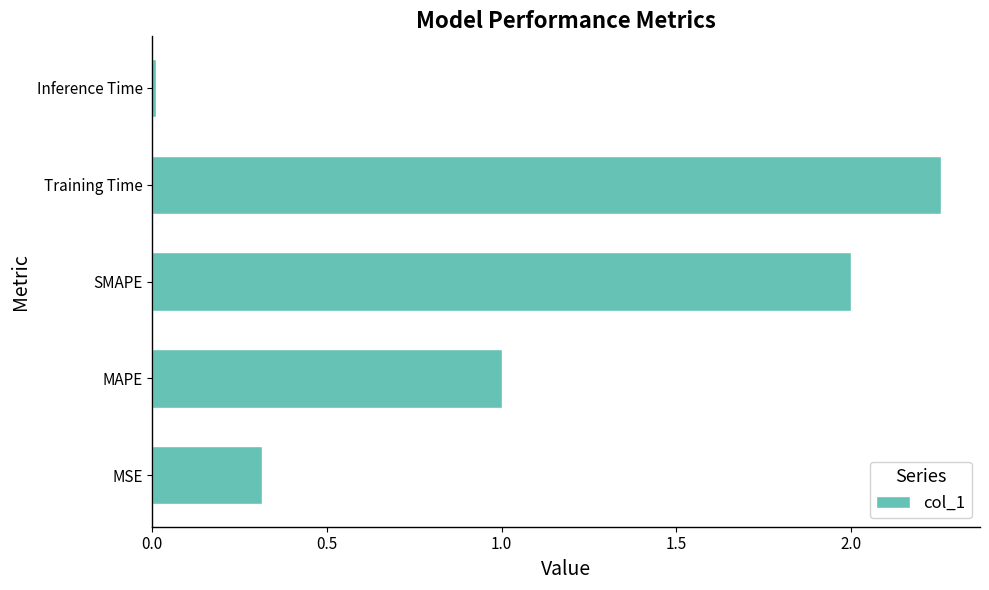

How many series are shown in this chart?

1